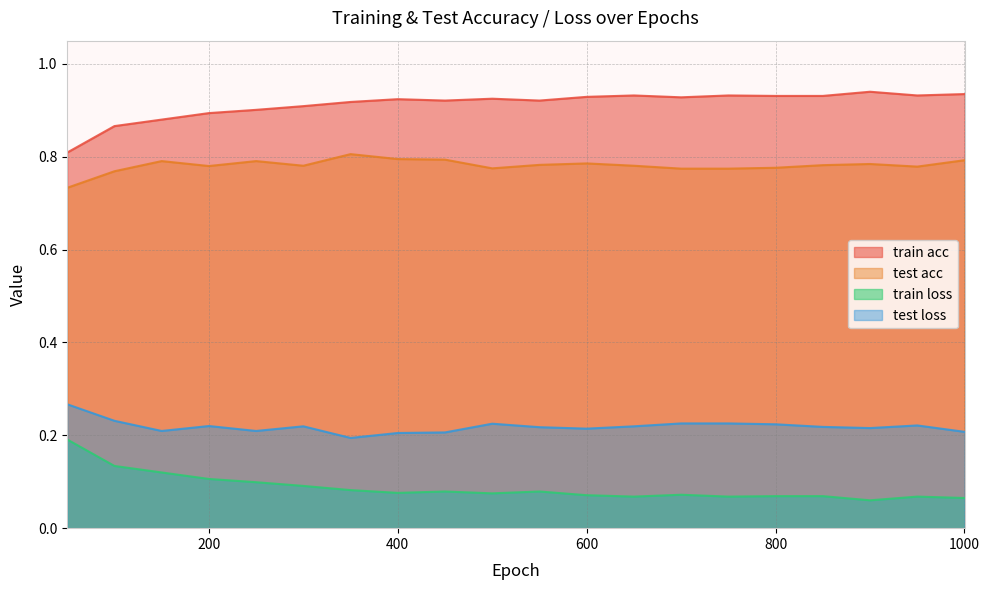

What is the sum of the train loss values at 700.0 and 150.0?

0.2